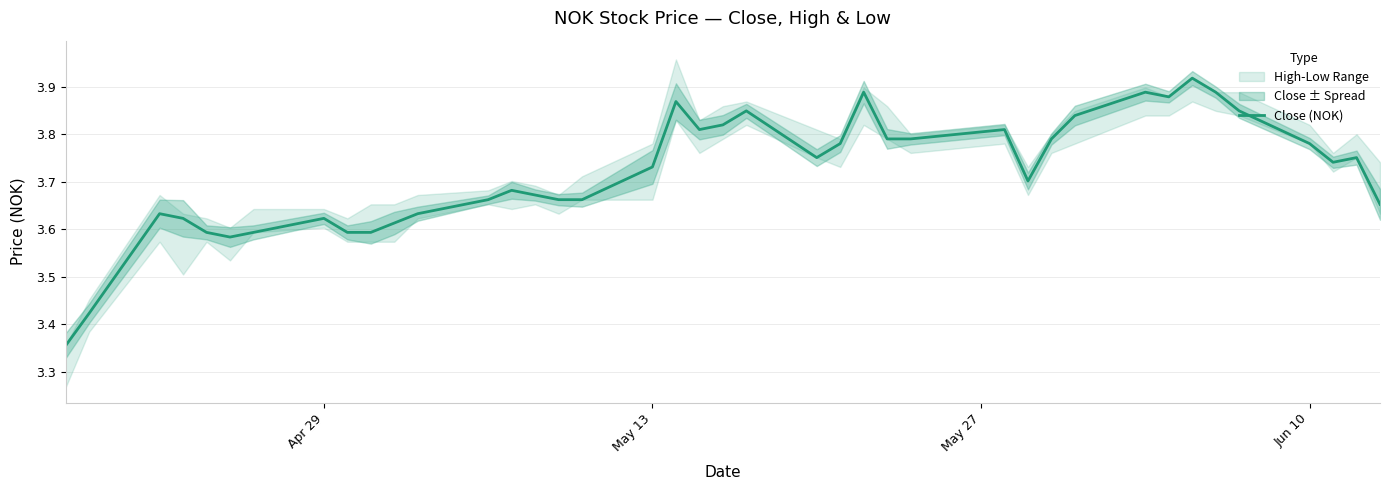

Does the chart display data point markers on the line(s)?

No